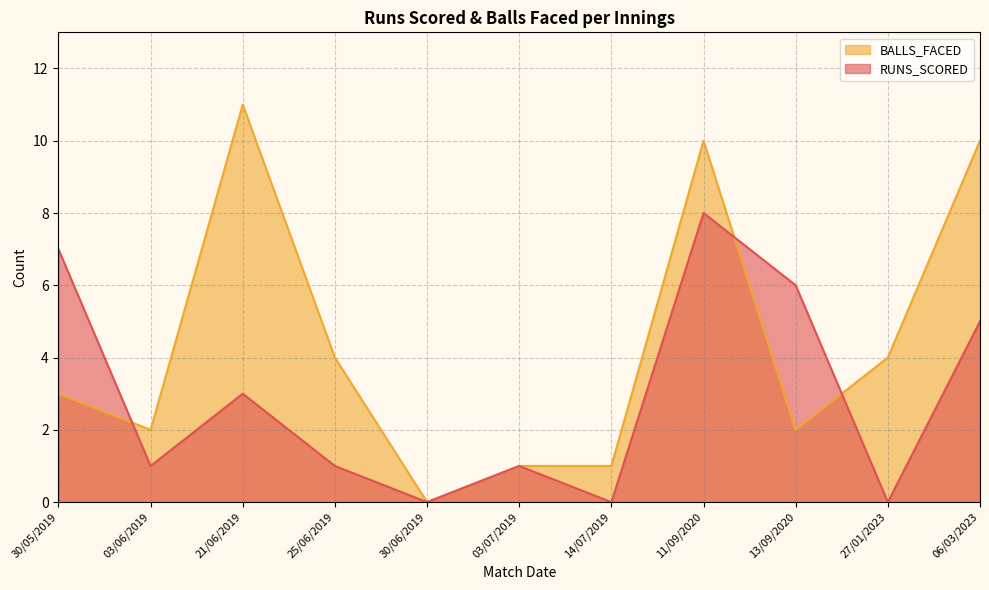

How many data points does each series have?

11